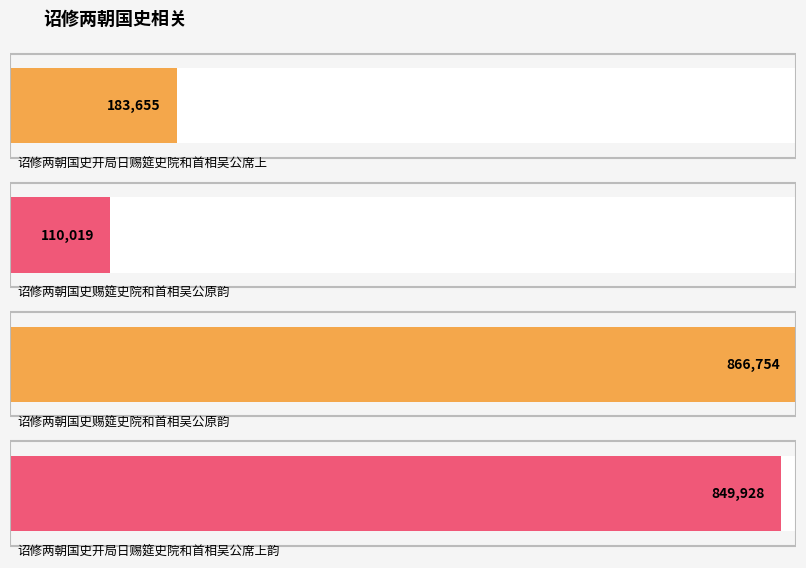

What is the greatest value displayed?

866754